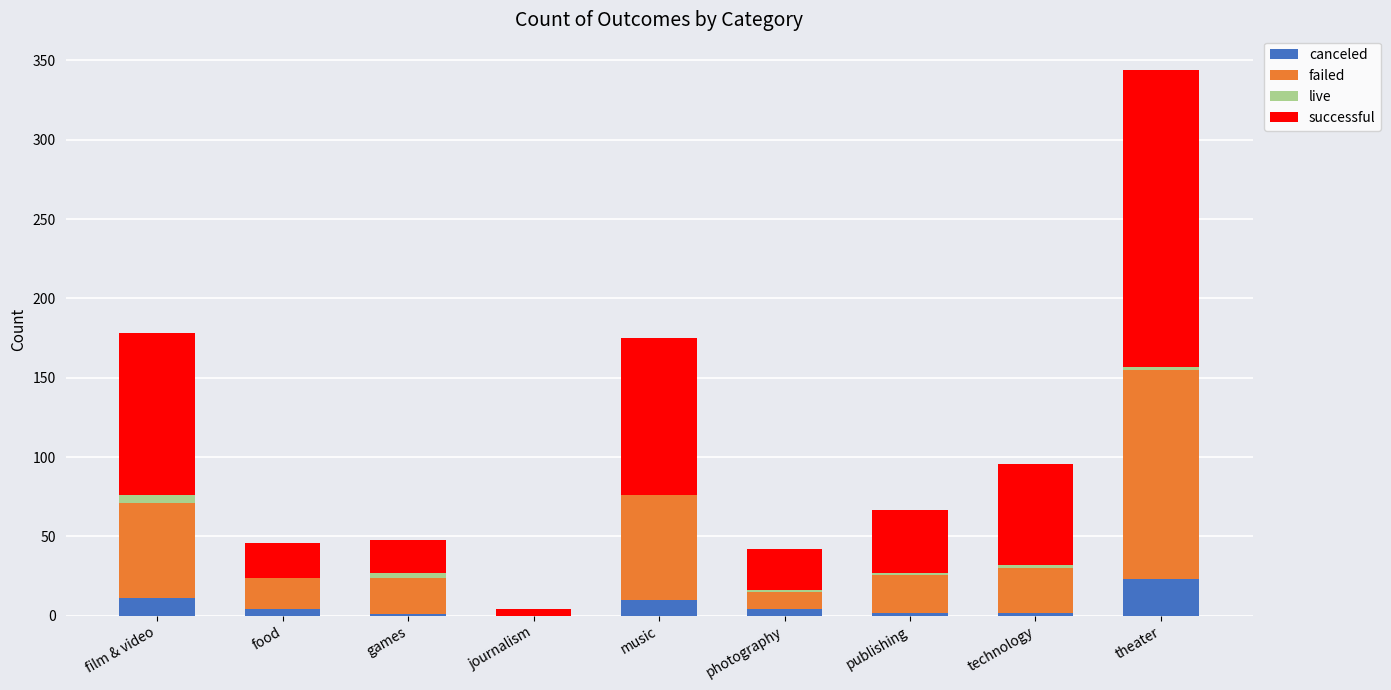

At which category is the sum across all series the highest?

theater